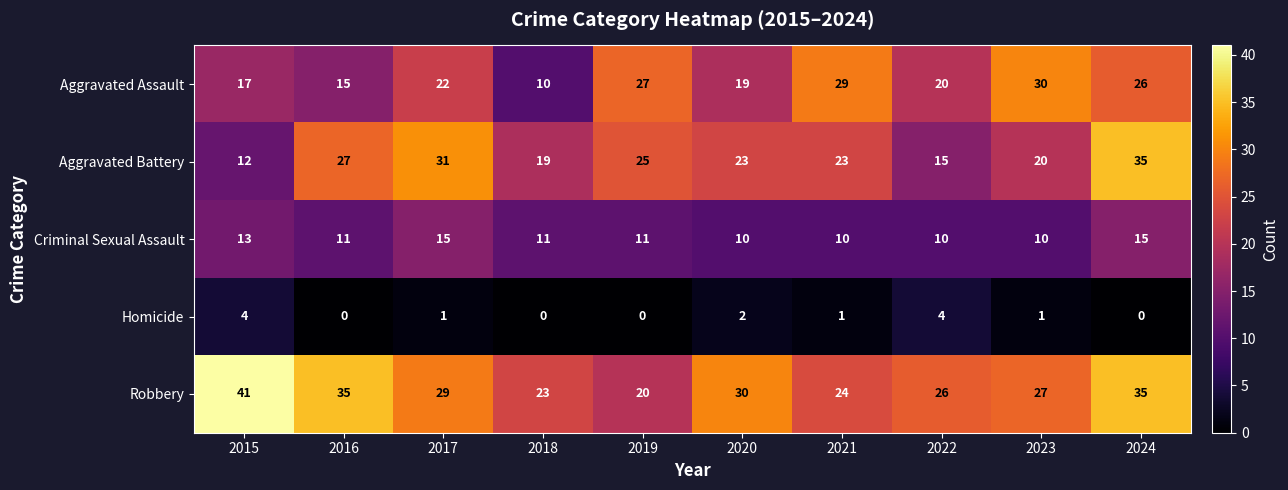

How many series are shown in this chart?

5